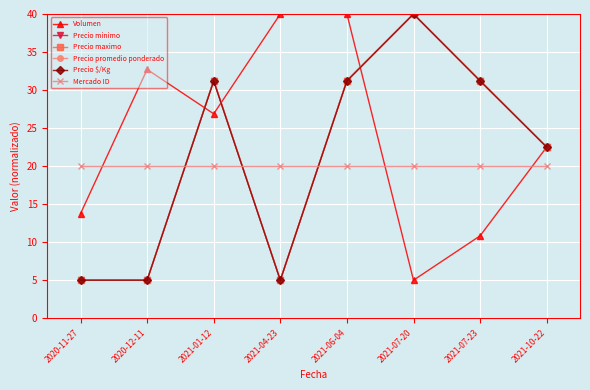

What is the greatest value displayed?

40.0